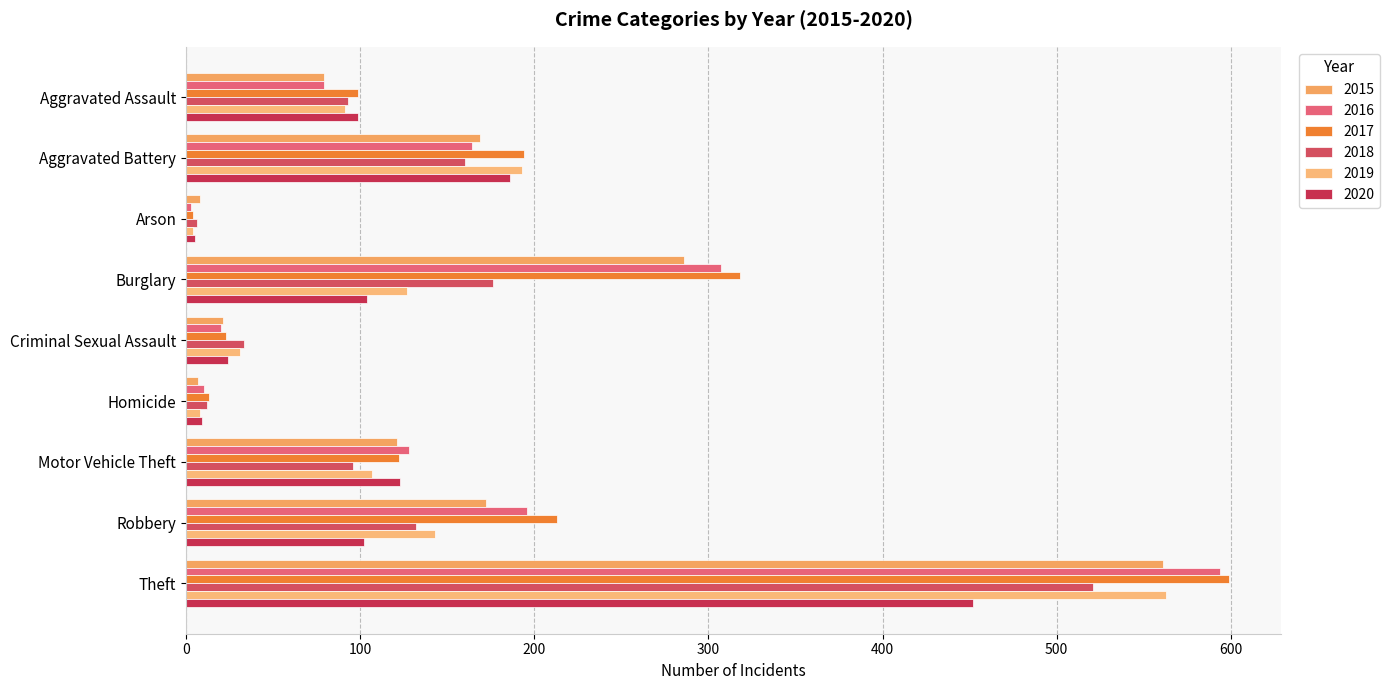

Is it true that 2020 equals 172 at Aggravated Assault?

False